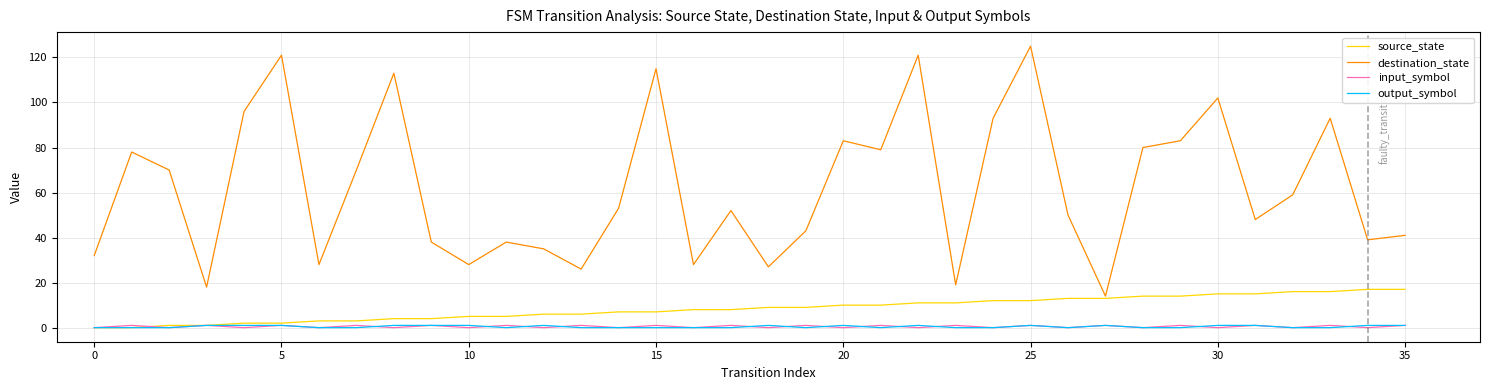

Which series has the largest range (max minus min)?

destination_state